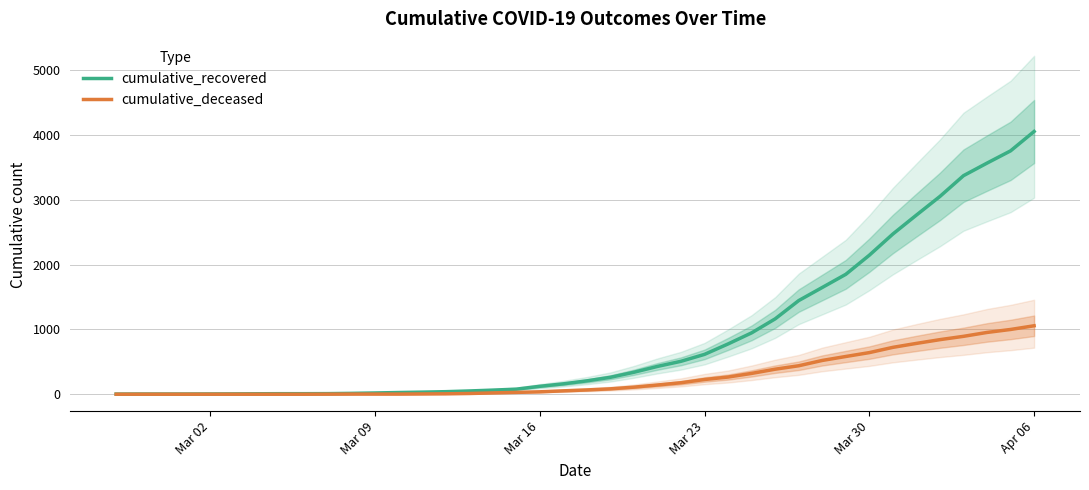

How many lines are shown in the chart?

2